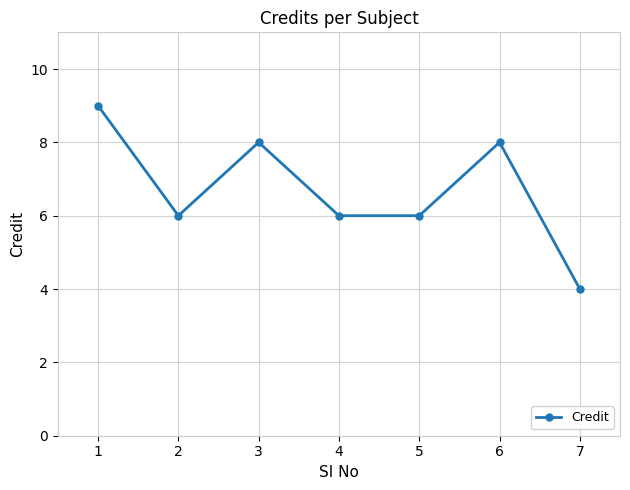

The chart shows a value of 4 at 1. True or false?

False